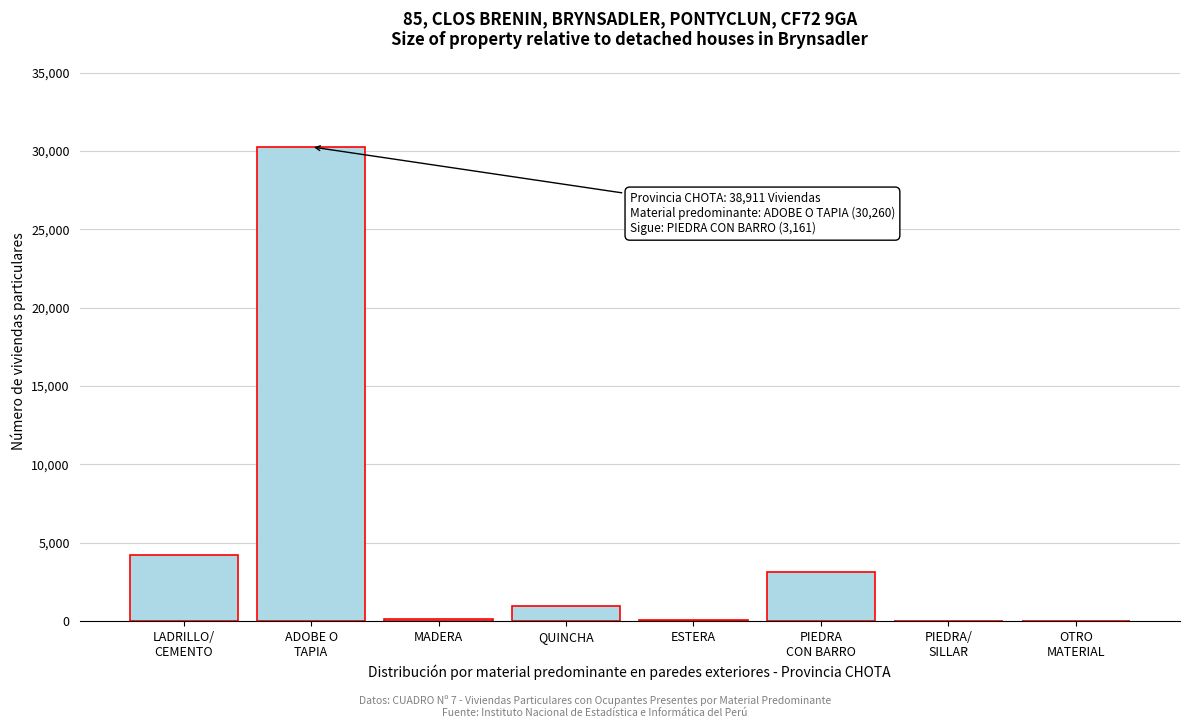

What is the maximum value shown in the chart?

30260